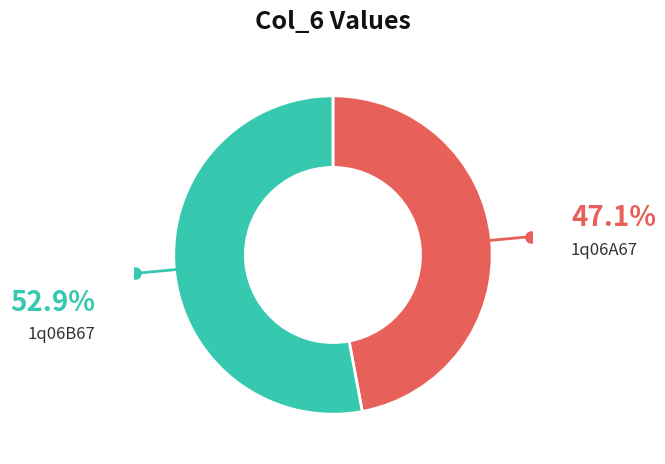

Does any single category account for the majority?

Yes